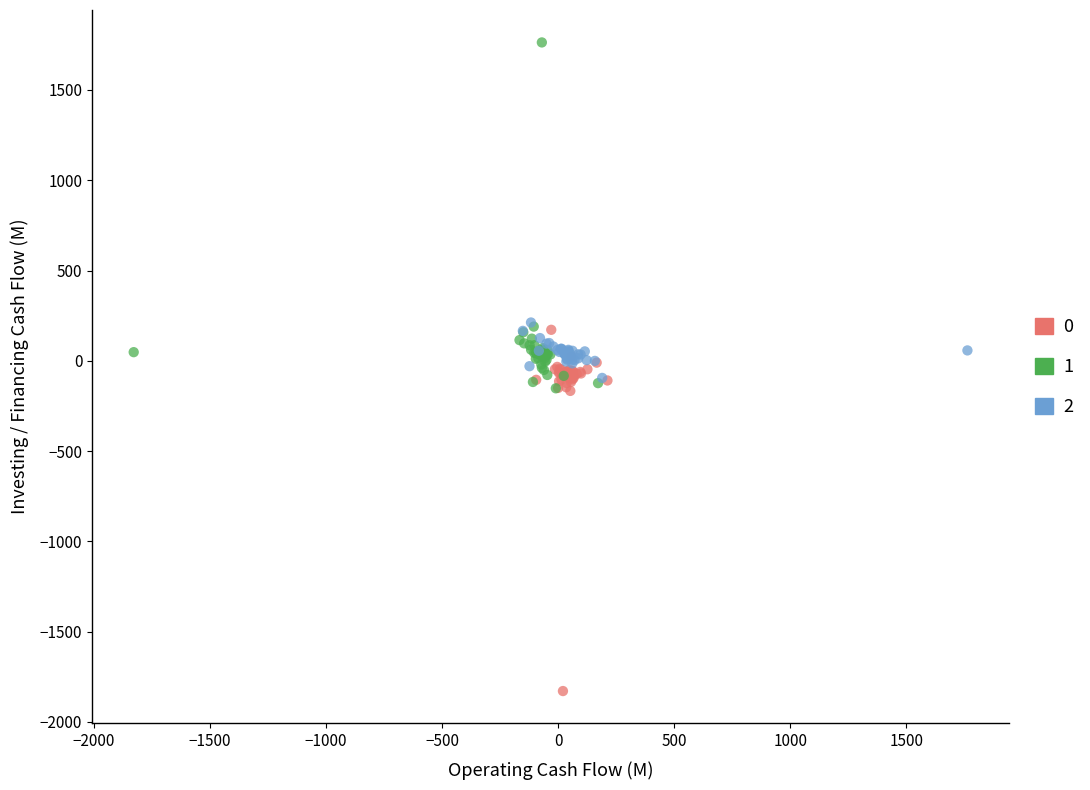

Which series has the widest spread of Y values?

0